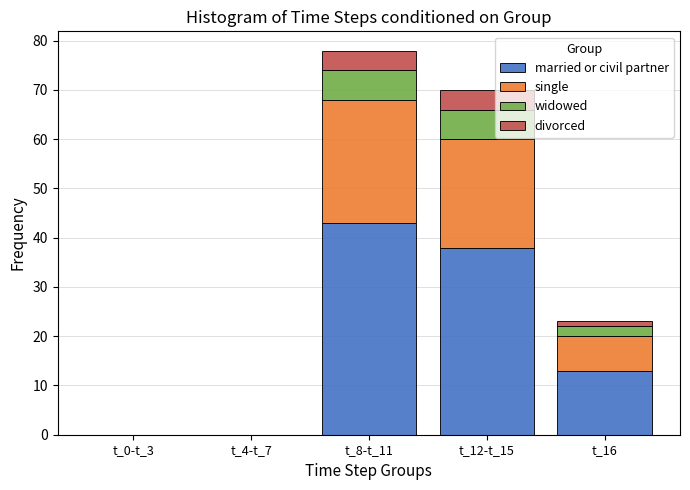

Reading left to right, what are the values for married or civil partner?

t_0-t_3=0	t_4-t_7=0	t_8-t_11=43	t_12-t_15=38	t_16=13